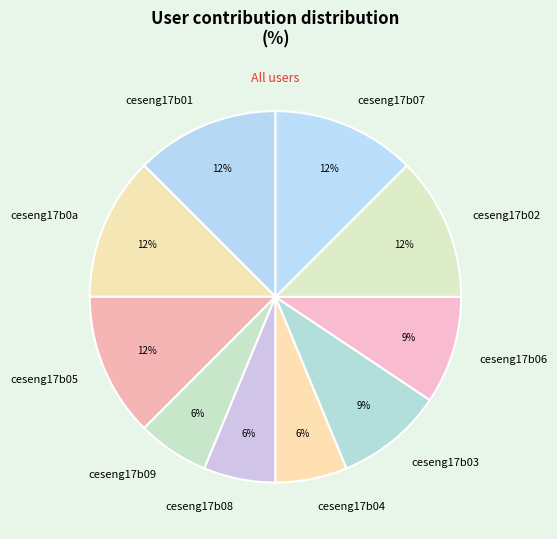

How many segments does this pie chart have?

10